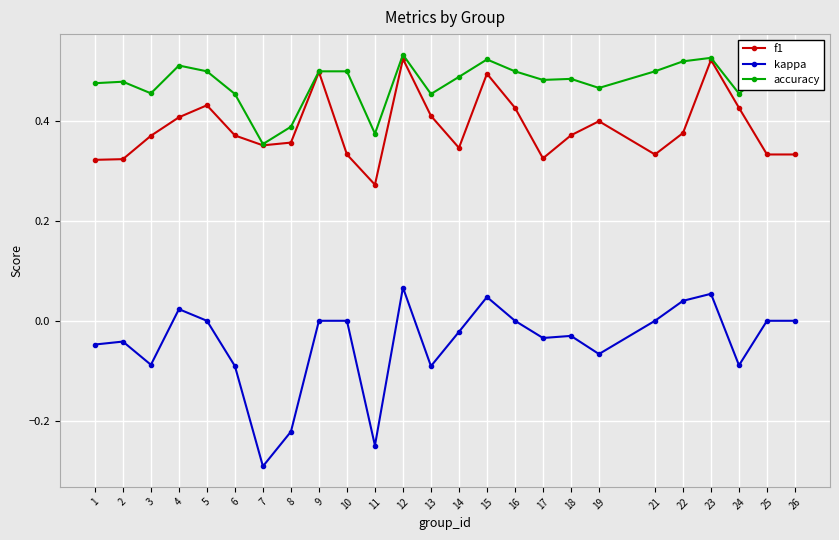

What are all the series names shown in the legend?

f1, kappa, accuracy